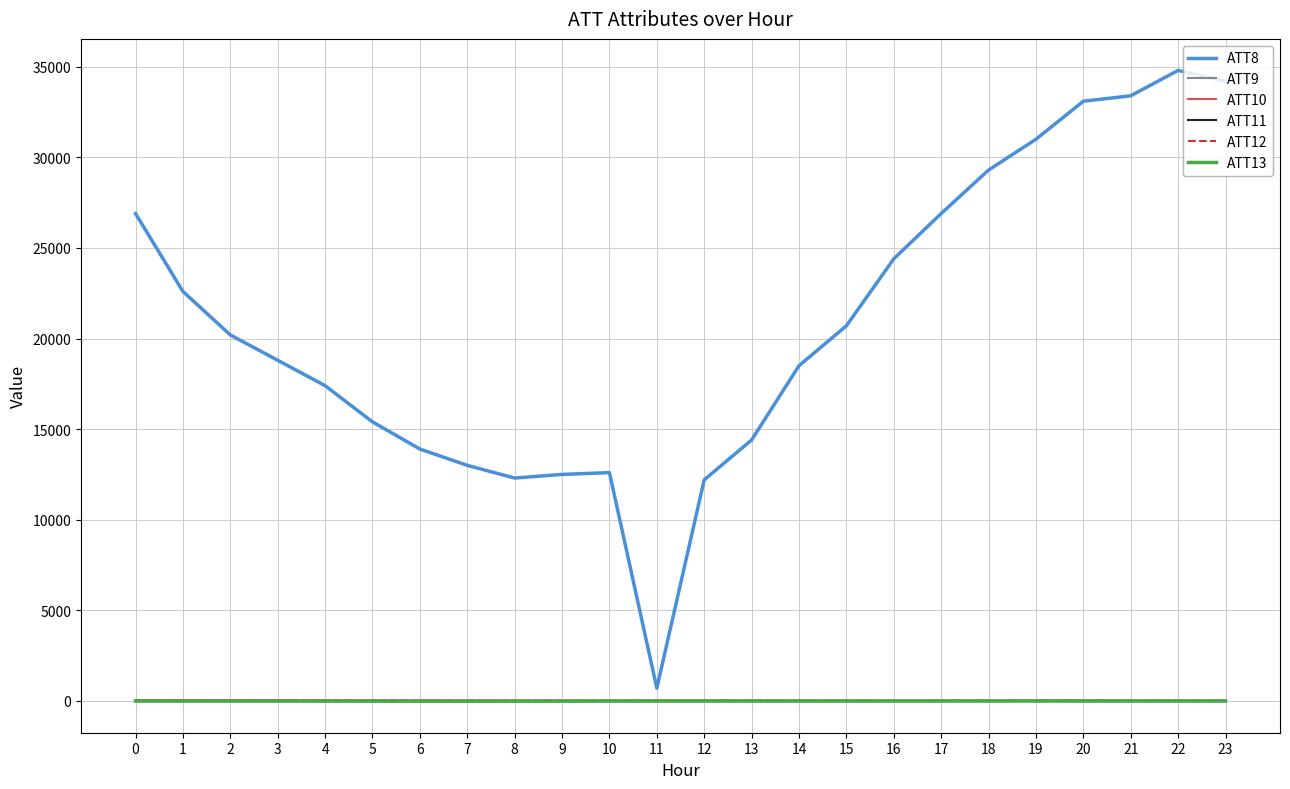

The value of ATT8 at 16 is 24400.0. True or false?

True